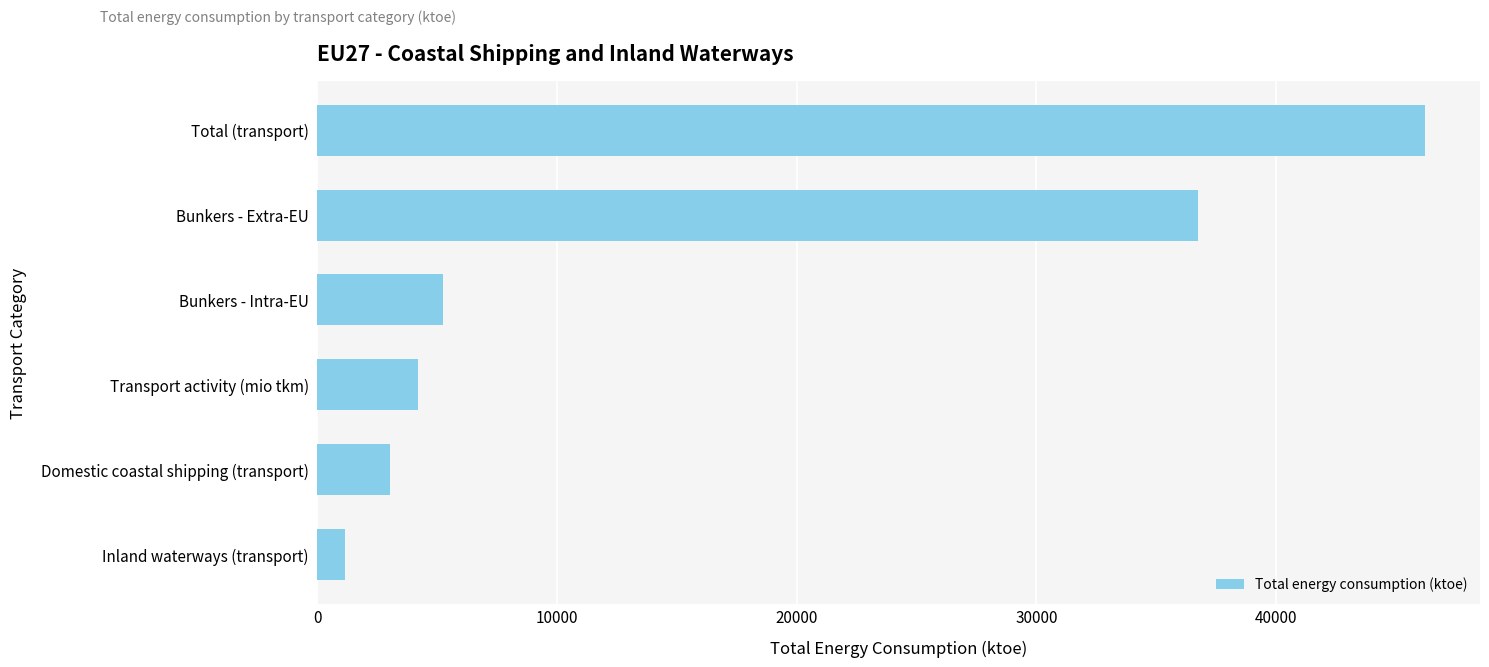

The value at Inland waterways (transport) is 1182.3. True or false?

True